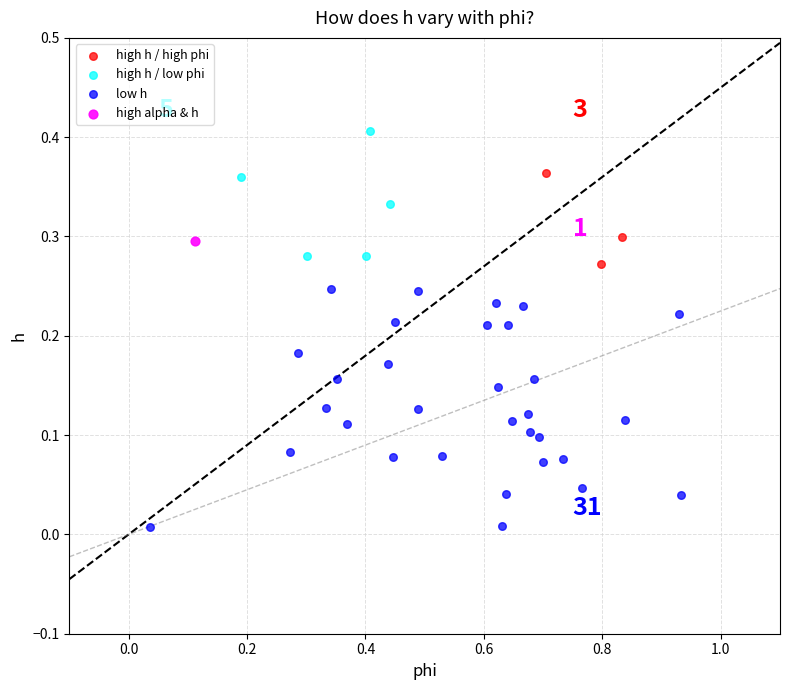

Which series reaches the minimum Y coordinate?

low h